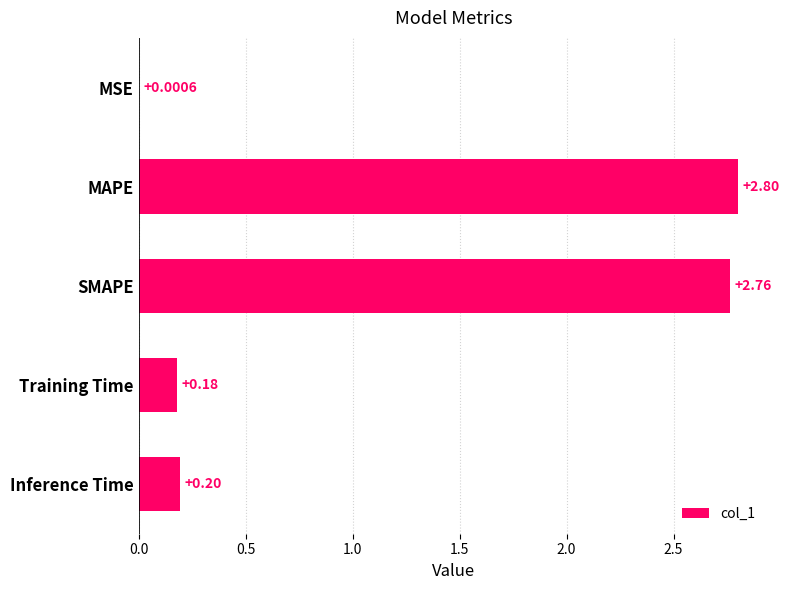

What is the change in value from MSE to Training Time?

+0.2